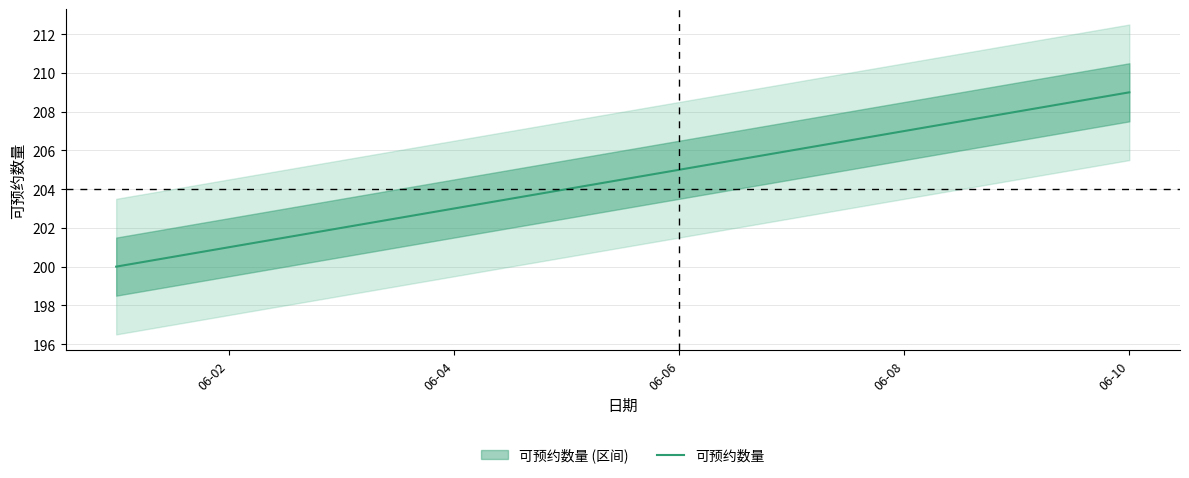

The 可预约数量 series shows 207 at 06-08. True or false?

True